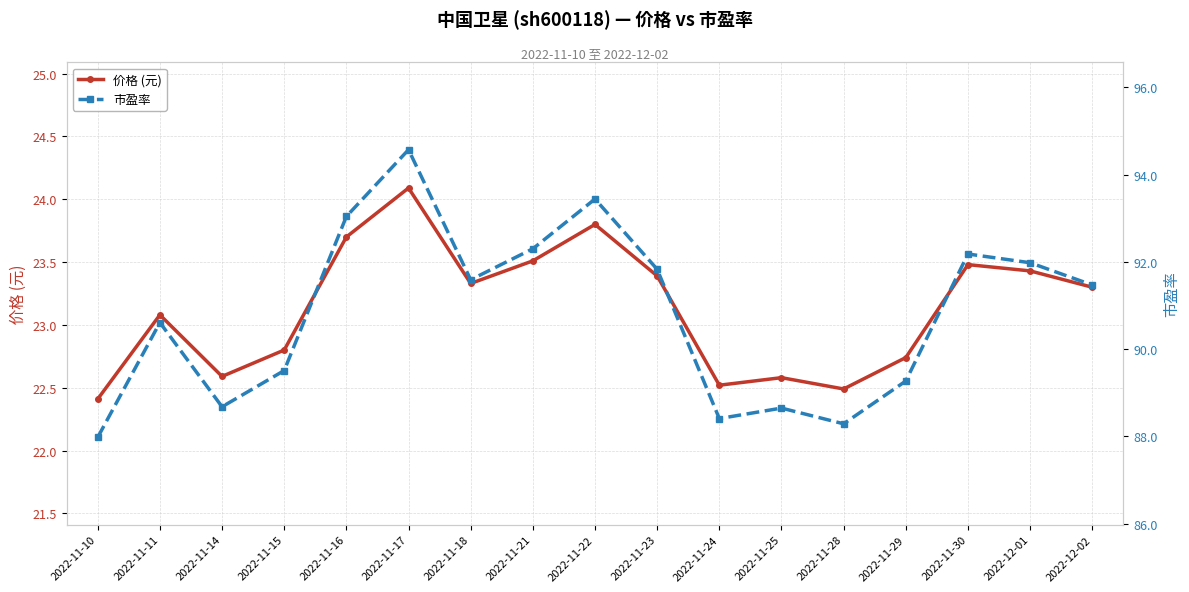

Reading left to right, extract all data points from this chart.

价格 (元): 2022-11-10=22.4	2022-11-11=23.1	2022-11-14=22.6	2022-11-15=22.8	2022-11-16=23.7	2022-11-17=24.1	2022-11-18=23.3	2022-11-21=23.5	2022-11-22=23.8	2022-11-23=23.4	2022-11-24=22.5	2022-11-25=22.6	2022-11-28=22.5	2022-11-29=22.7	2022-11-30=23.5	2022-12-01=23.4	2022-12-02=23.3
市盈率: 2022-11-10=88.0	2022-11-11=90.6	2022-11-14=88.7	2022-11-15=89.5	2022-11-16=93.0	2022-11-17=94.6	2022-11-18=91.6	2022-11-21=92.3	2022-11-22=93.4	2022-11-23=91.8	2022-11-24=88.4	2022-11-25=88.7	2022-11-28=88.3	2022-11-29=89.3	2022-11-30=92.2	2022-12-01=92.0	2022-12-02=91.5